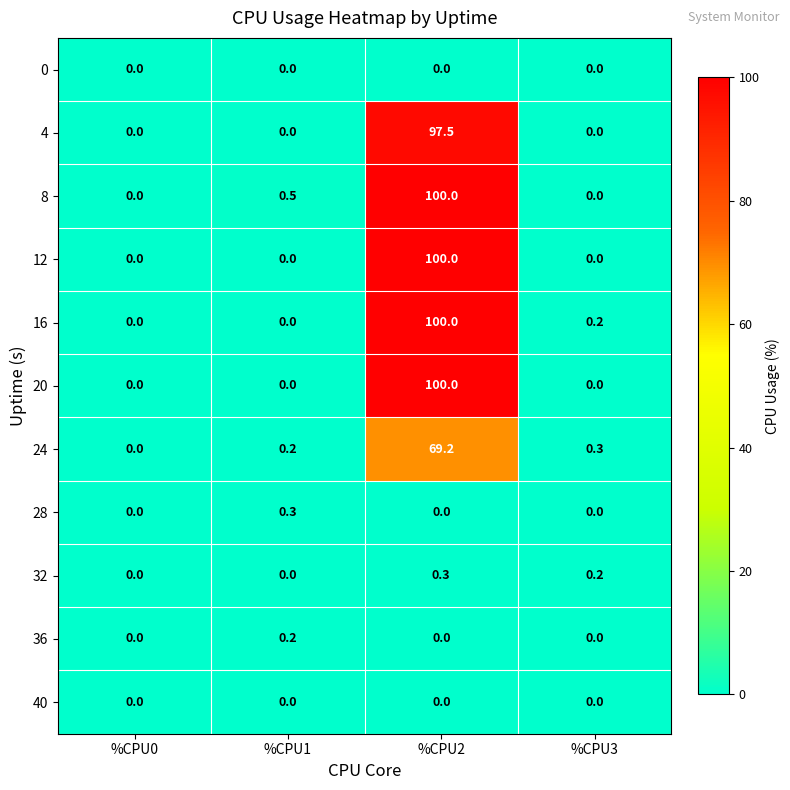

How many 32 values are between 0 and 1?

4